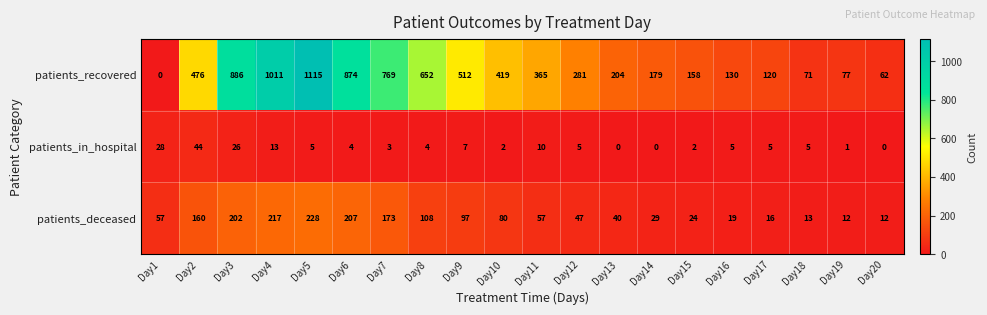

At which label does patients_recovered reach its minimum?

Day1